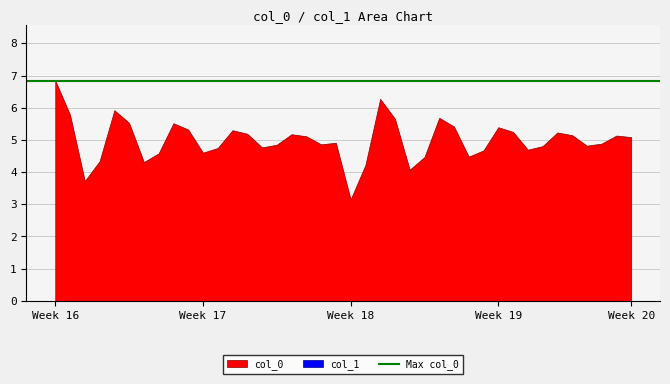

What is the maximum value shown in the chart?

6.8